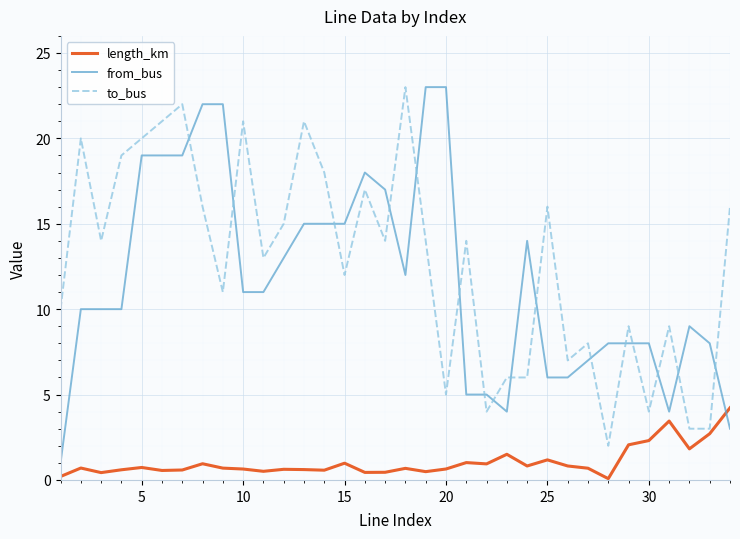

What is the difference between the maximum and minimum values in the from_bus series?

22.0